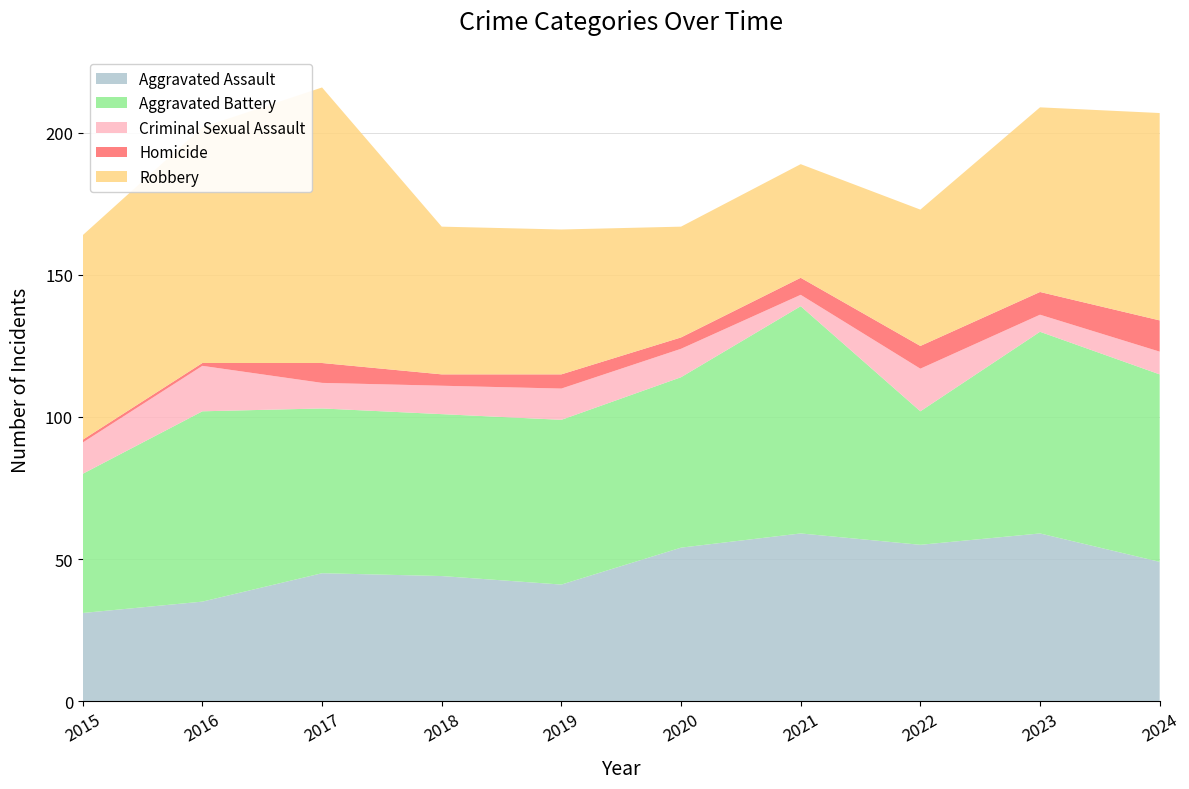

Reading left to right, transcribe all the data shown in this chart.

Aggravated Assault: 2015=31	2016=35	2017=45	2018=44	2019=41	2020=54	2021=59	2022=55	2023=59	2024=49
Aggravated Battery: 2015=49	2016=67	2017=58	2018=57	2019=58	2020=60	2021=80	2022=47	2023=71	2024=66
Criminal Sexual Assault: 2015=11	2016=16	2017=9	2018=10	2019=11	2020=10	2021=4	2022=15	2023=6	2024=8
Homicide: 2015=1	2016=1	2017=7	2018=4	2019=5	2020=4	2021=6	2022=8	2023=8	2024=11
Robbery: 2015=72	2016=83	2017=97	2018=52	2019=51	2020=39	2021=40	2022=48	2023=65	2024=73